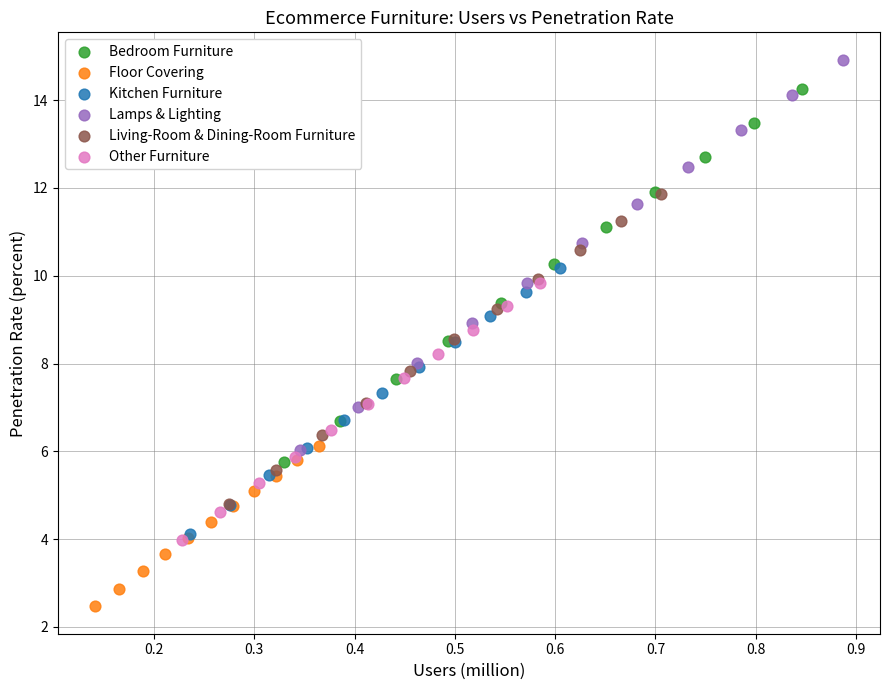

Which series reaches the minimum Y coordinate?

Floor Covering